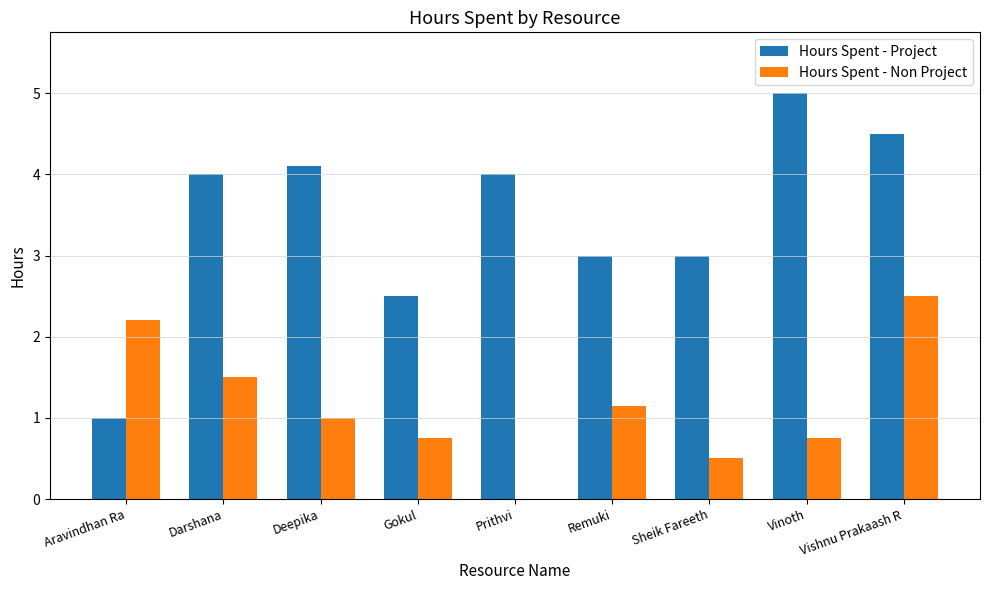

What value does the Hours Spent - Non Project series have at Vinoth?

0.8